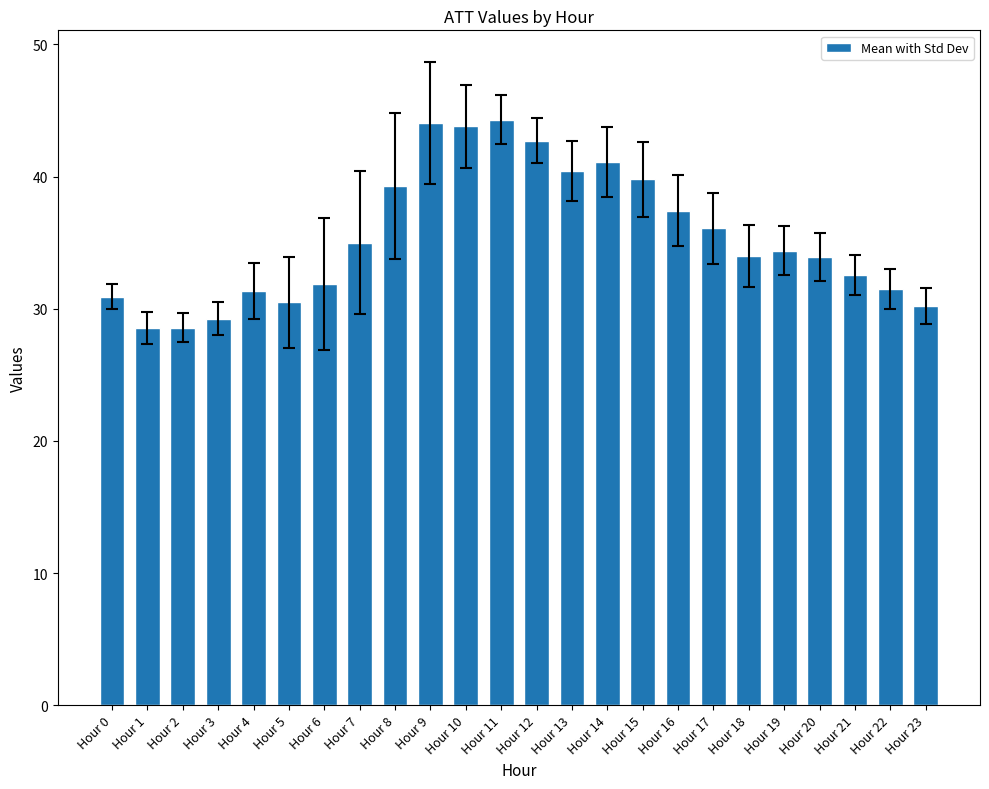

The value at Hour 13 is 55.4. True or false?

False